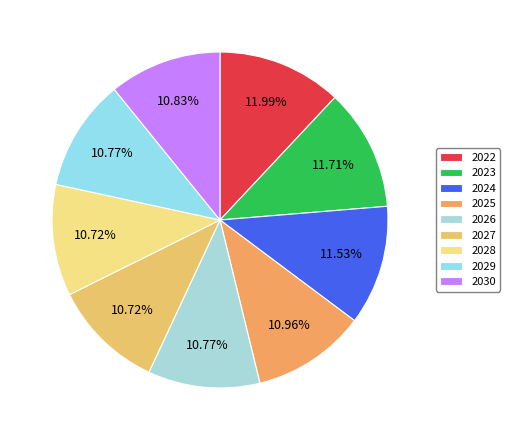

What percentage is the 2026 slice, to the nearest percent?

11%